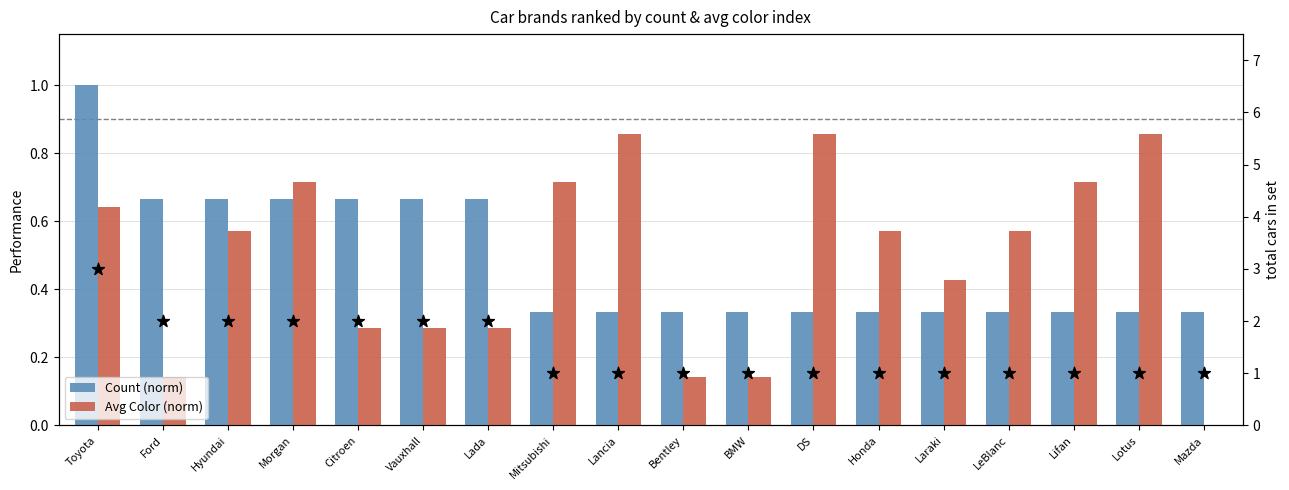

Is the value of Avg Color (norm) at Morgan greater than the value of Total count at Vauxhall?

No